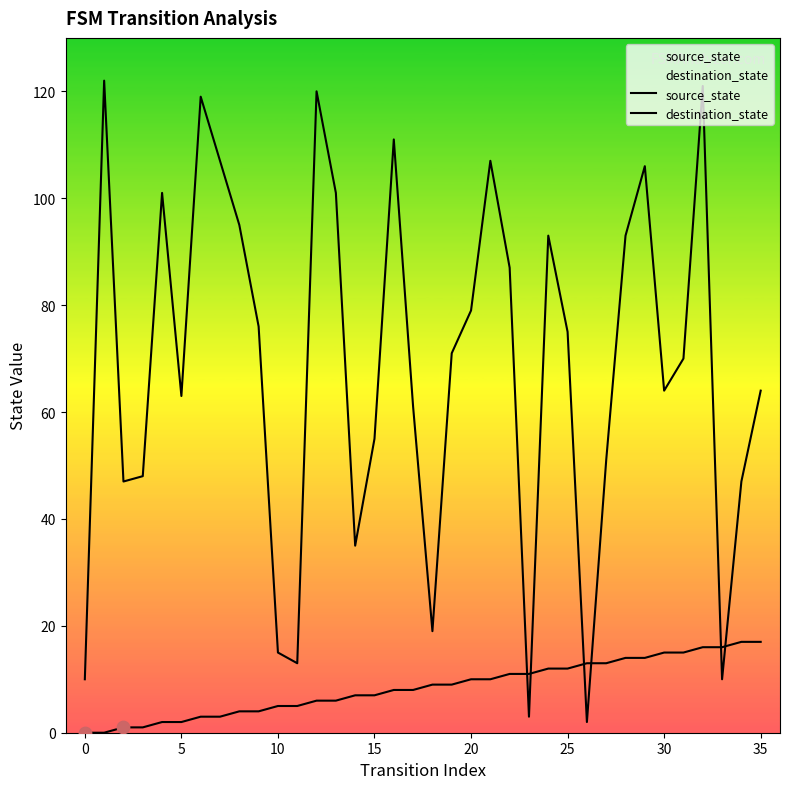

Which series contains the lowest Y value?

source_state